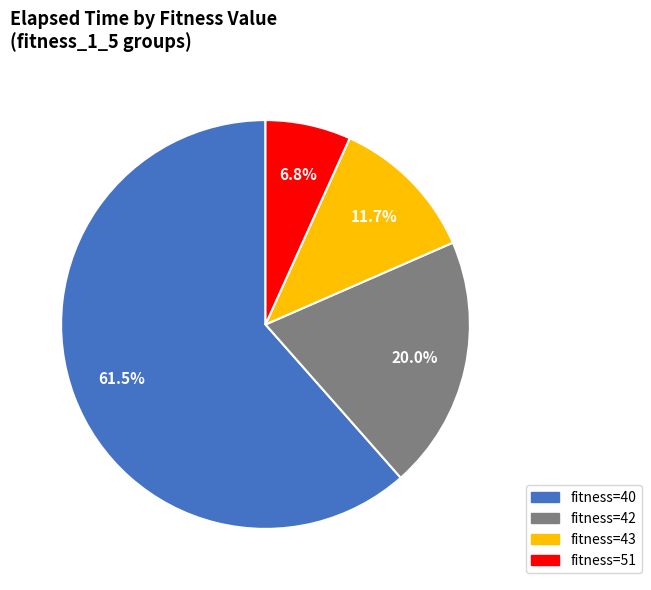

Does any single category account for the majority?

Yes